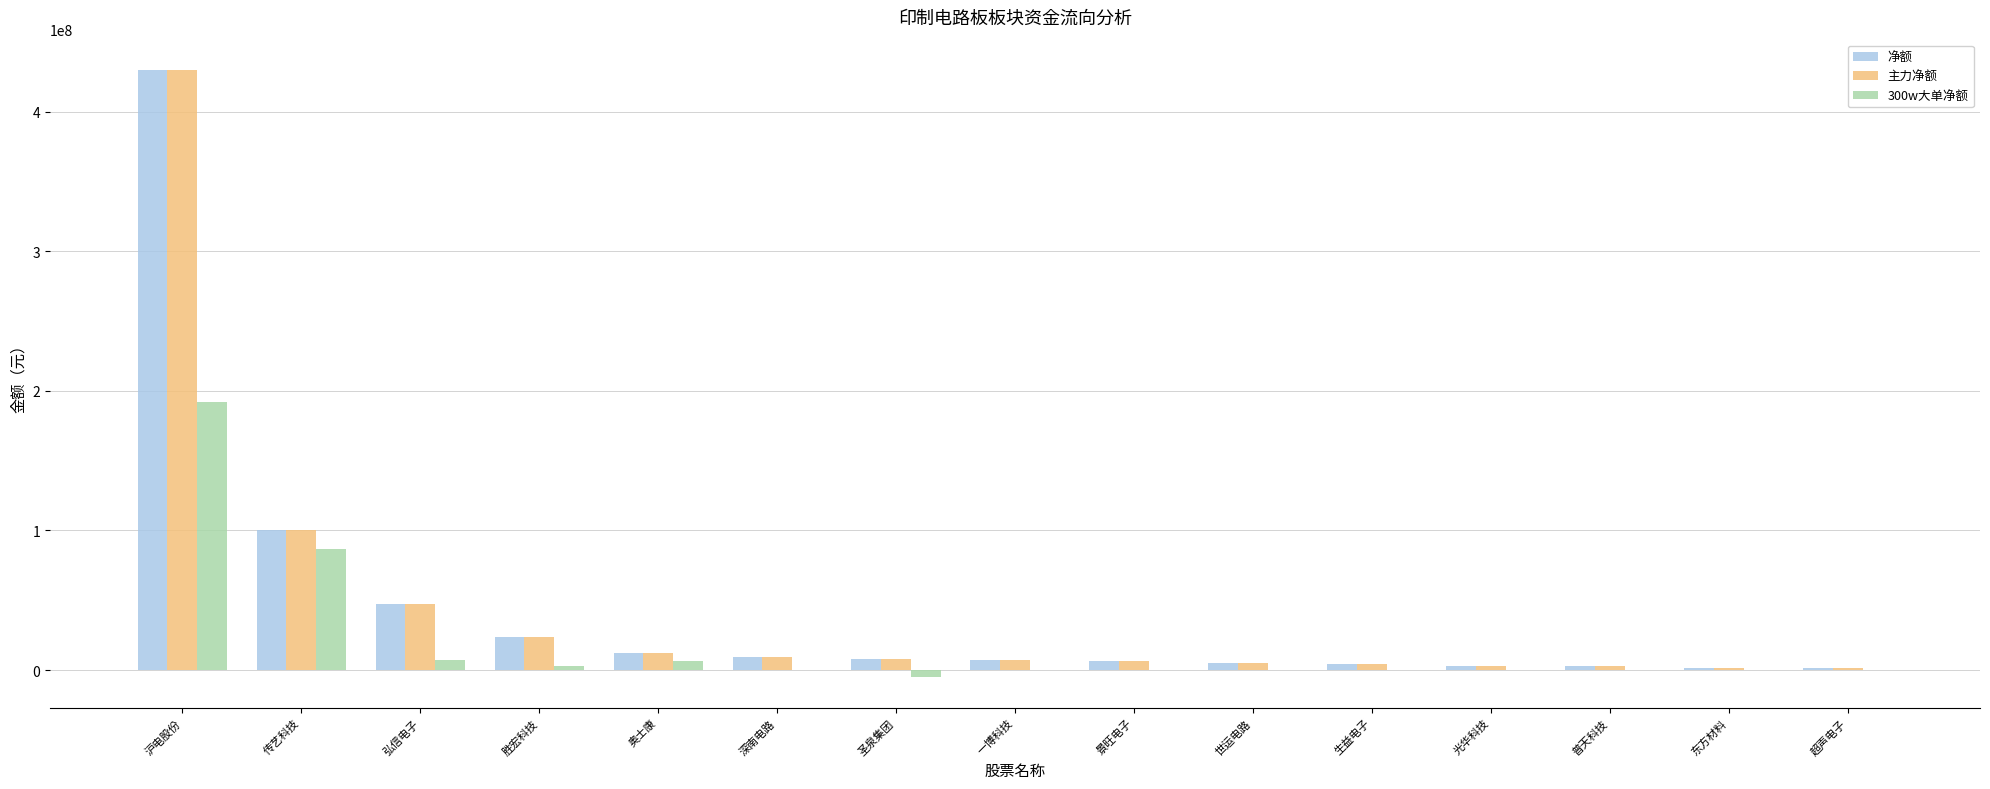

What is the sum of all 主力净额 values?

663671148